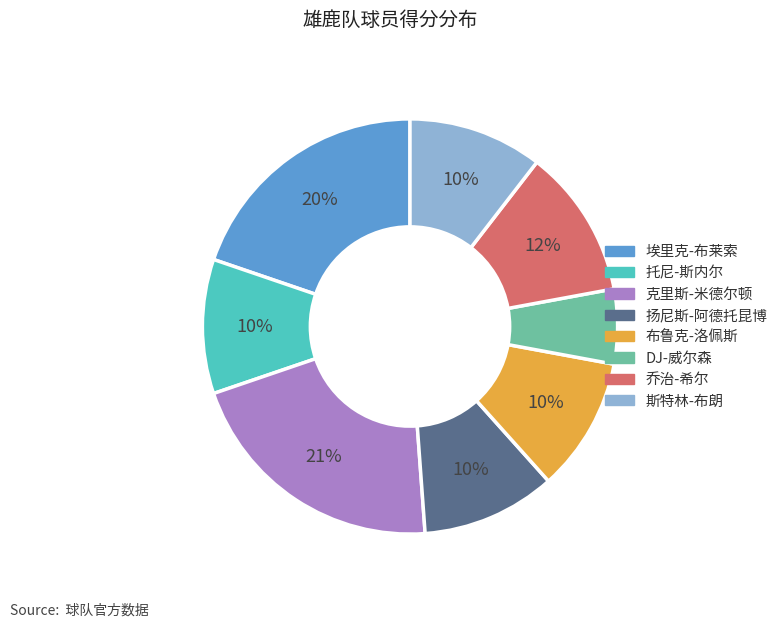

To the nearest percent, what is the combined percentage of 埃里克-布莱索 and 布鲁克-洛佩斯?

30%